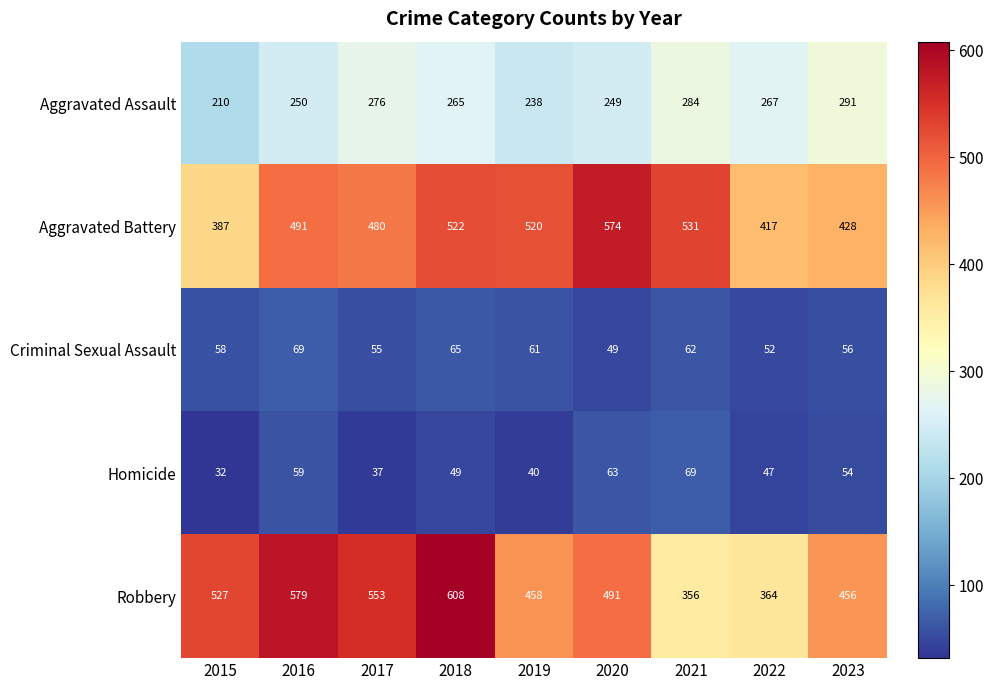

At which label does Robbery reach its minimum?

2021